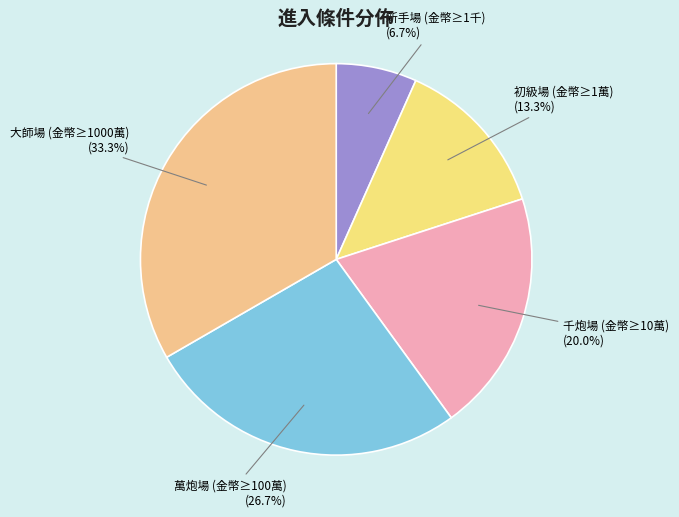

The 萬炮場 (金幣≥100萬) slice represents 27% of the pie. True or false?

True